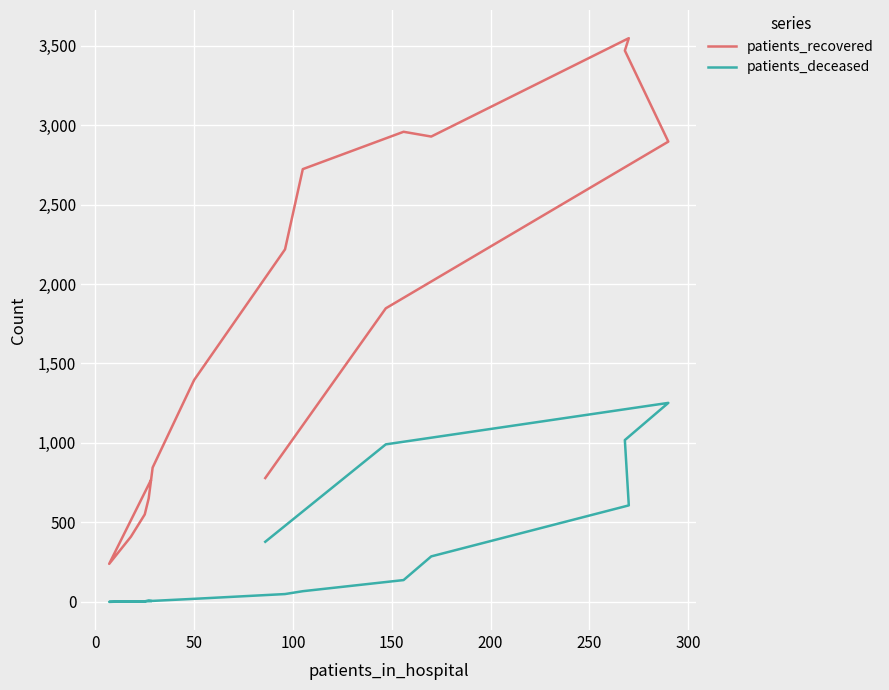

Reading left to right, extract all data points from this chart.

patients_recovered: 763	239	410	550	651	845	1396	2218	2723	2958	2928	3547	3469	2896	1847	779
patients_deceased: 4	0	3	3	9	6	19	49	67	137	286	607	1018	1252	991	378